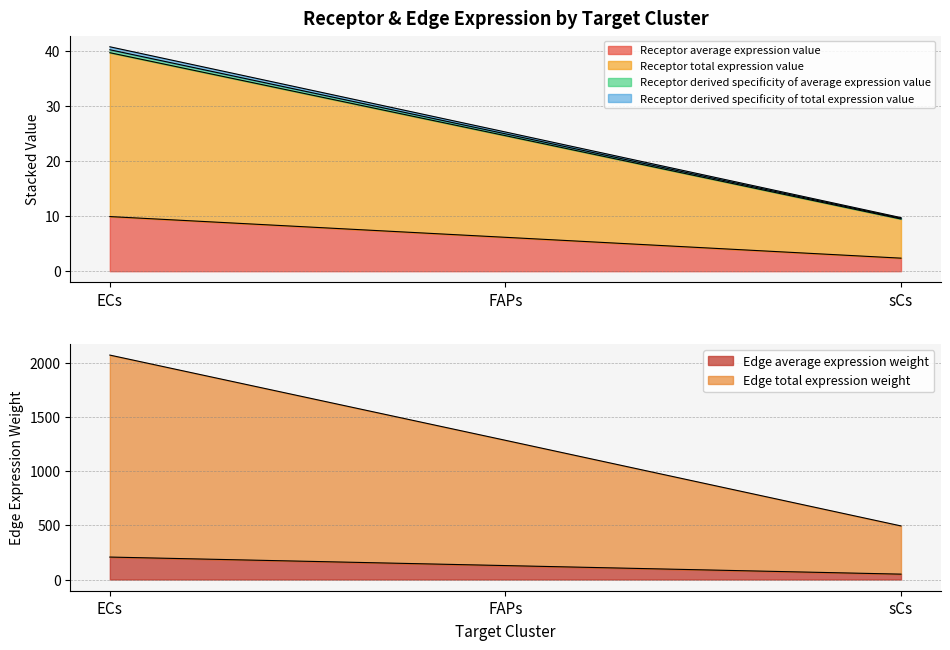

What is the label of the 3rd point from the left?

sCs